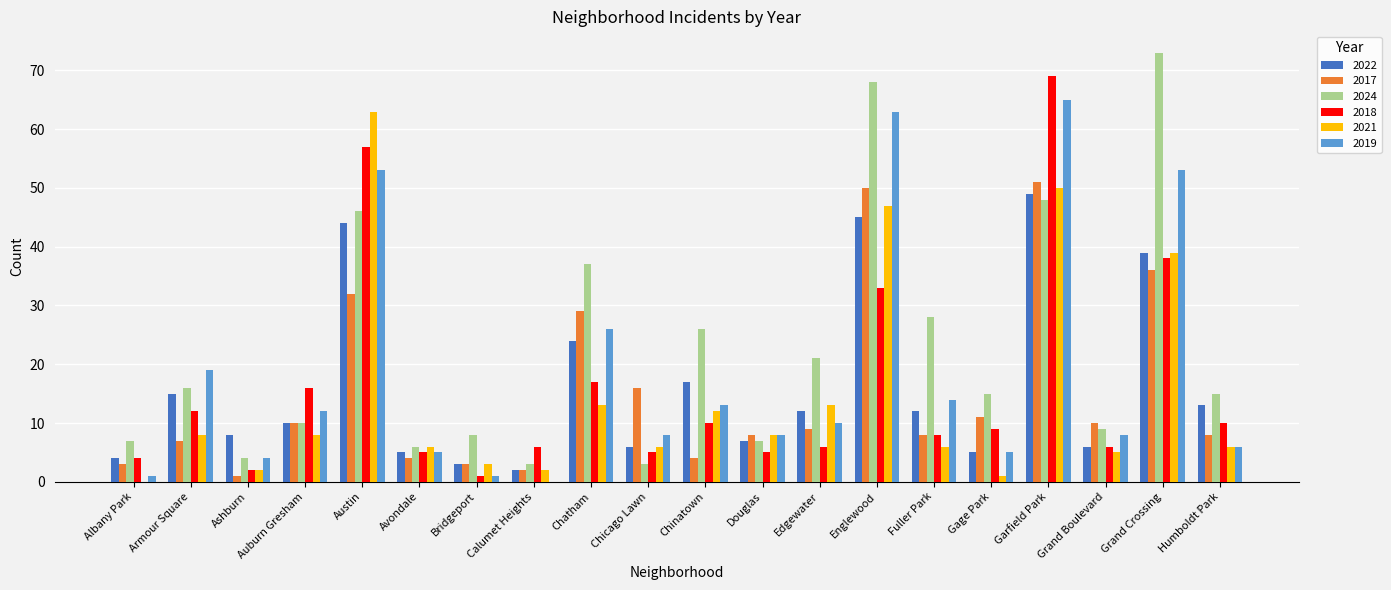

What is the total value across all series at Grand Crossing?

278